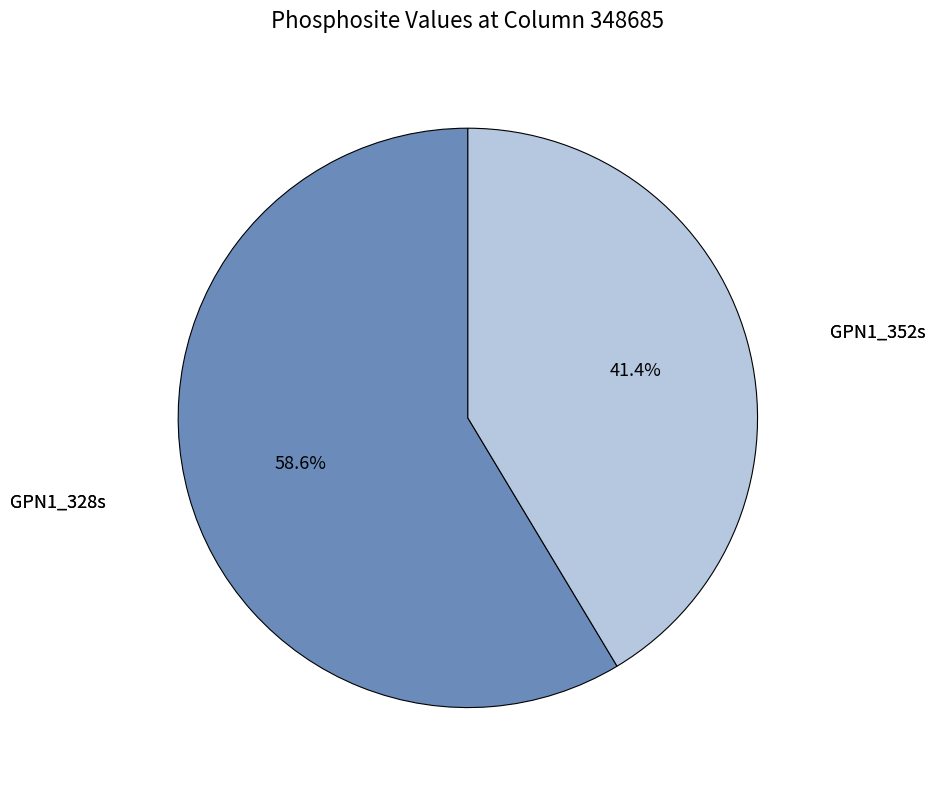

Is there a majority slice in this chart?

Yes